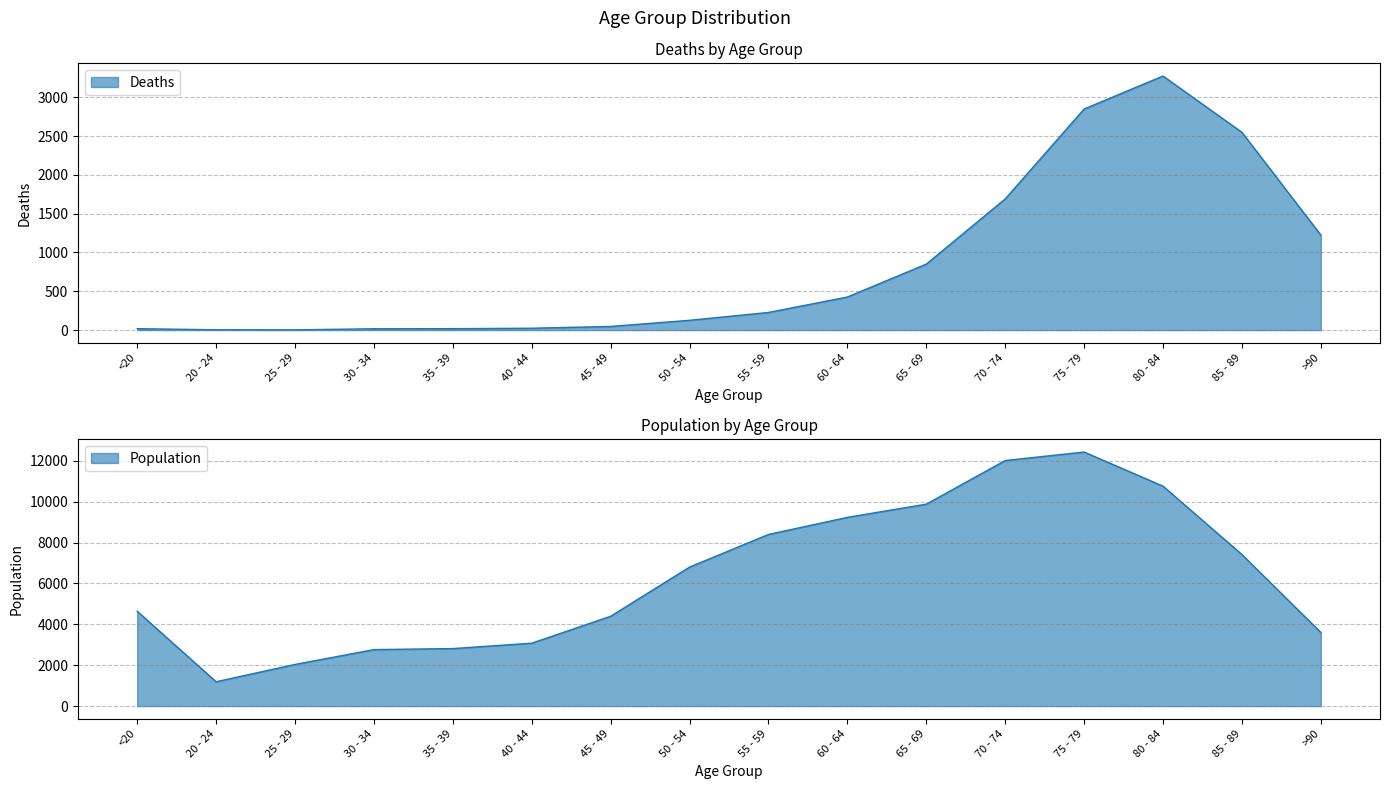

Rank the series by their maximum value, from lowest to highest.

Deaths, Population